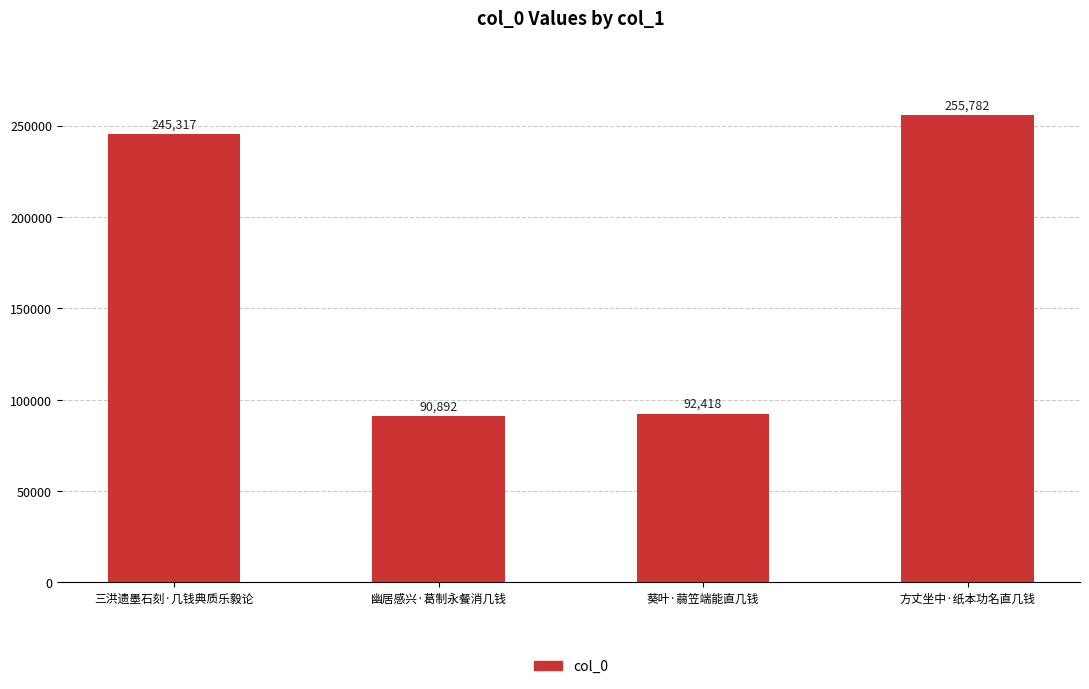

What is the difference between the maximum and minimum values?

164890